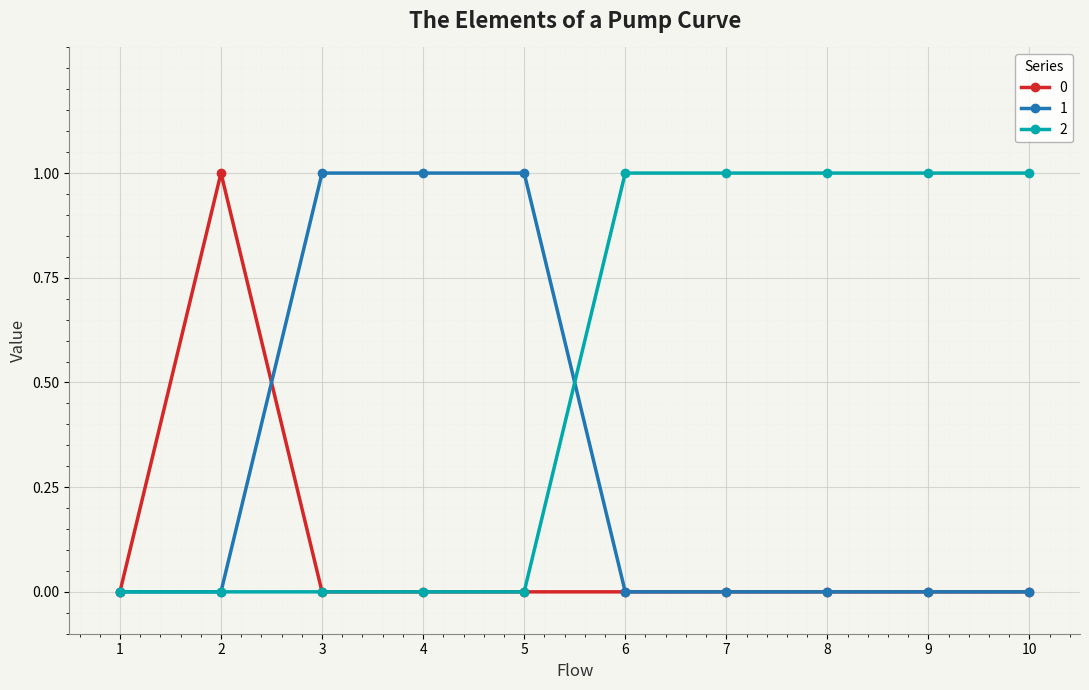

What is the difference between the maximum and minimum values in the 2 series?

1